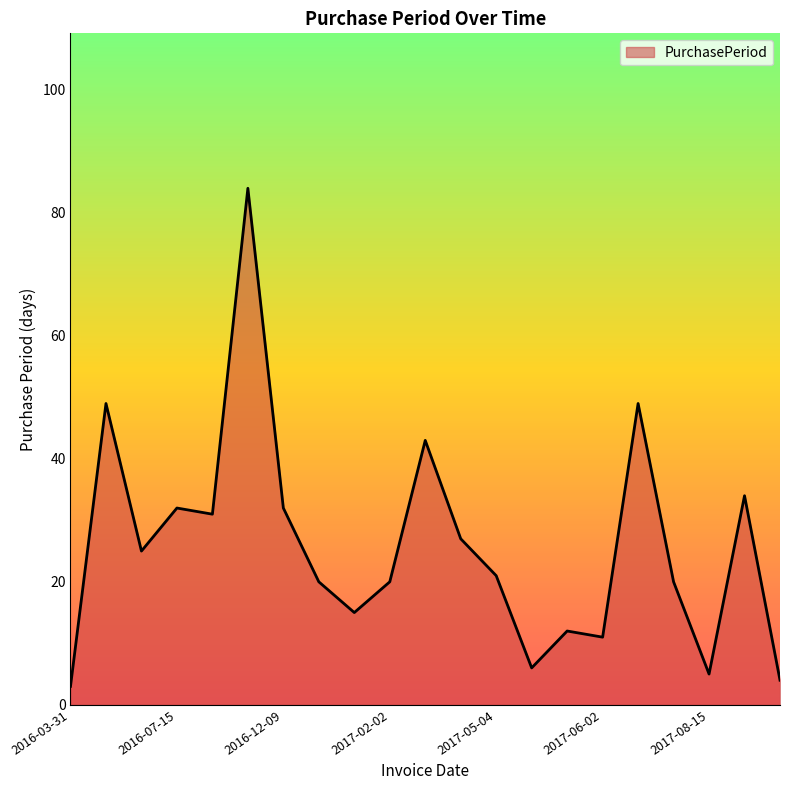

What is the difference between the maximum and minimum values?

81